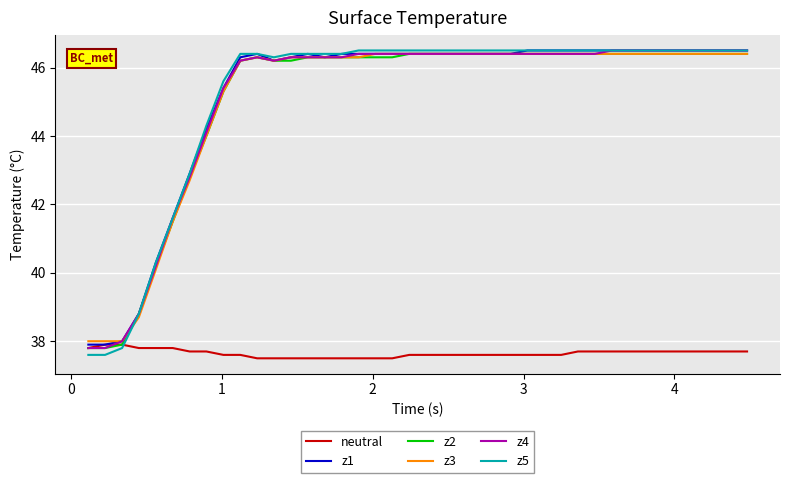

What is the highest value of the z5 series?

46.5